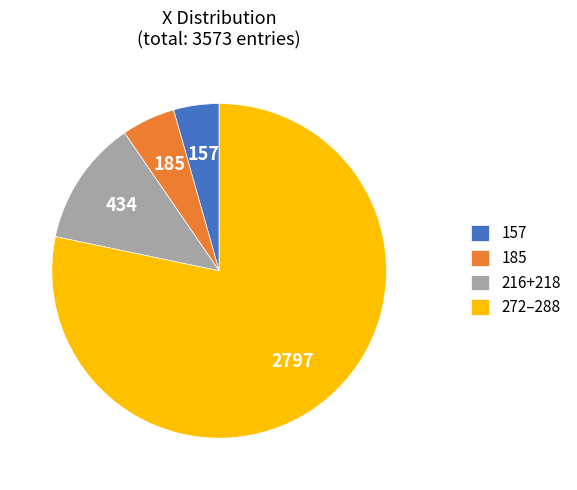

What is the ratio of the value at 157 to the value at 216+218?

0.4